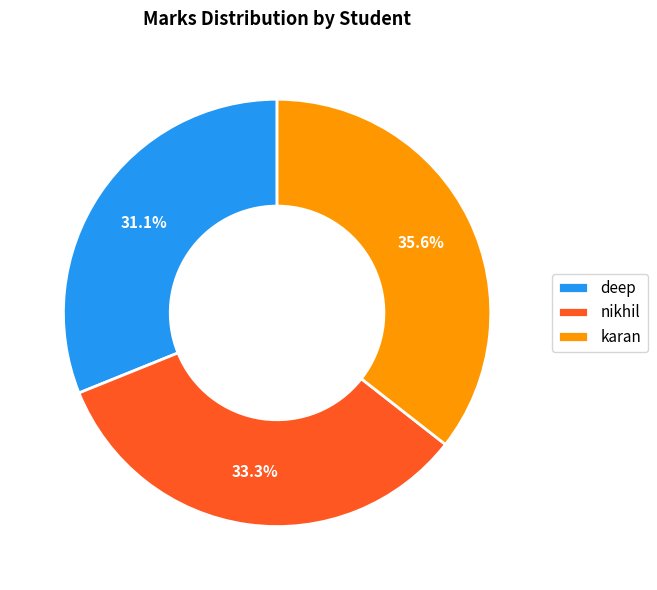

What is the largest slice in the pie chart?

karan